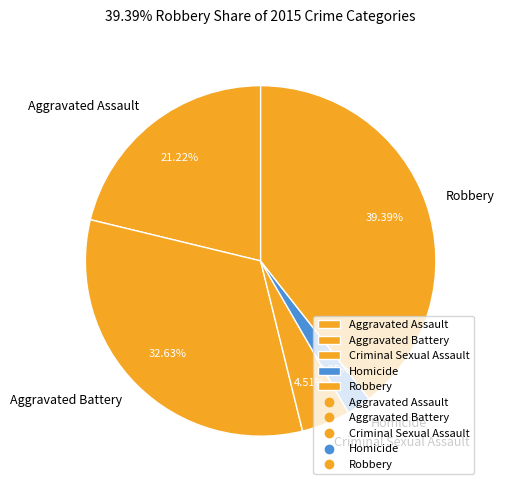

True or false: Aggravated Assault accounts for 12% of the total.

False